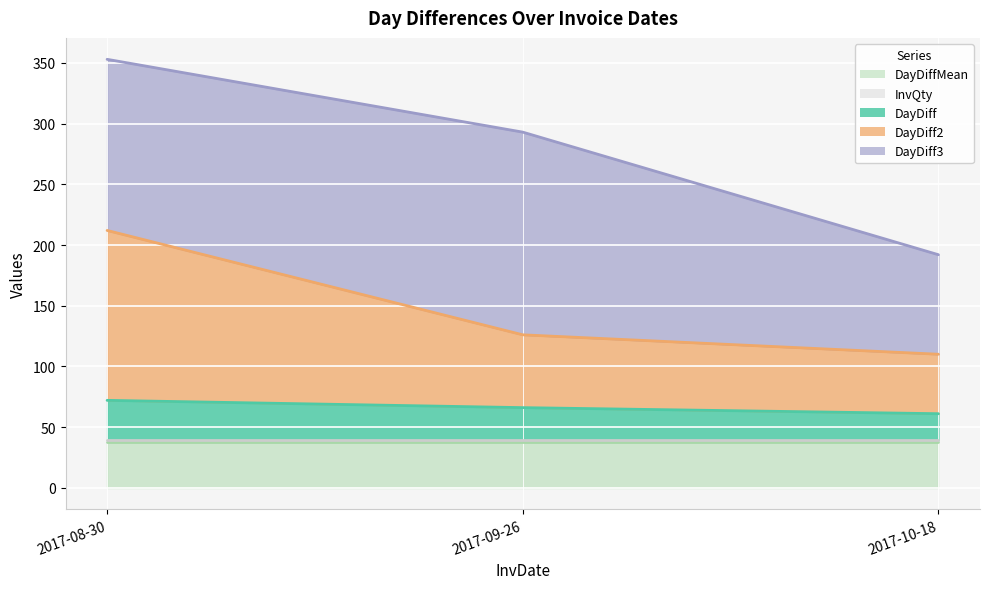

Where is DayDiff nearest to the value 27?

2017-09-26